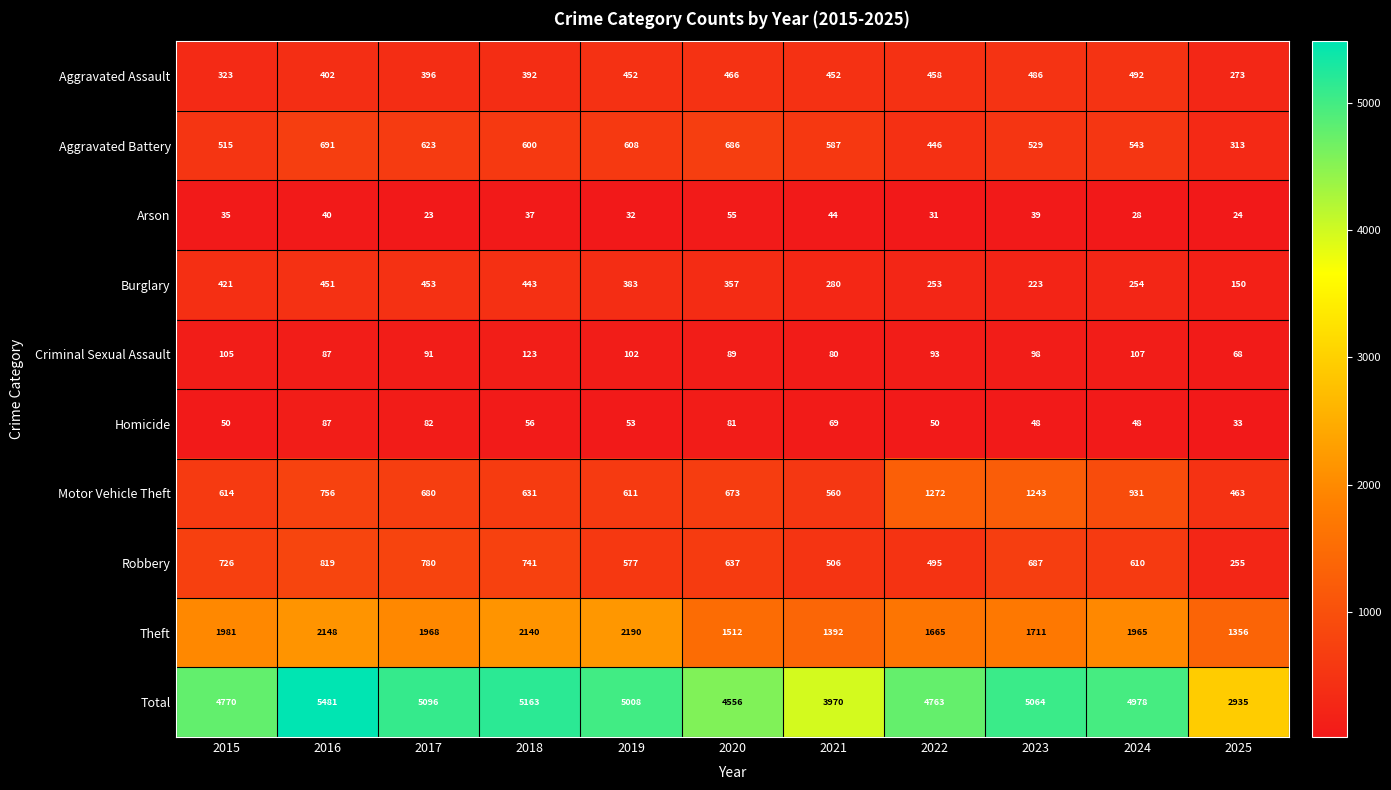

What is the maximum value shown in the chart?

5481